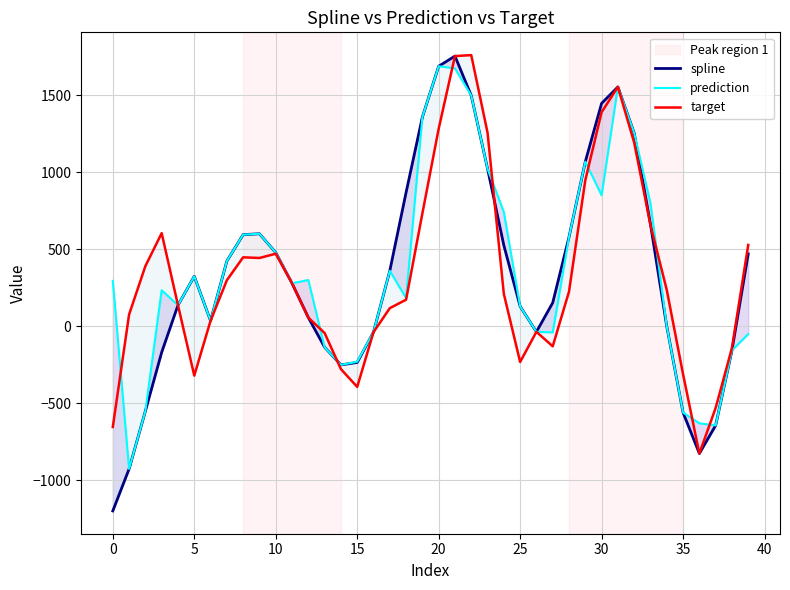

How many series are shown in this chart?

3